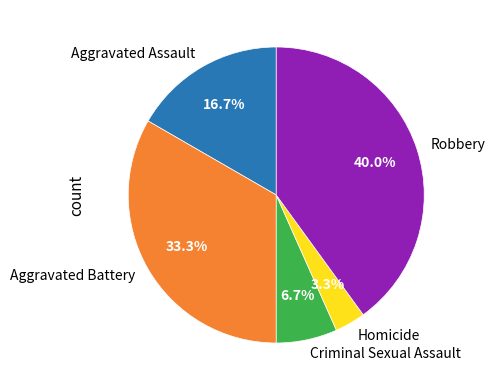

To the nearest percent, what portion does Criminal Sexual Assault represent?

7%